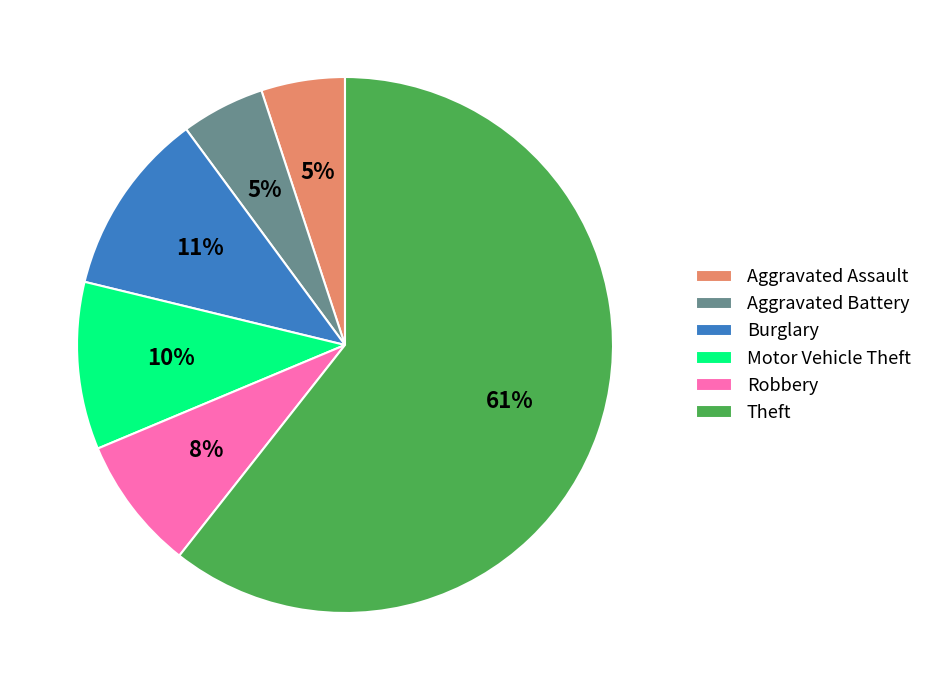

Do Burglary and Robbery together represent more than half of the pie?

No